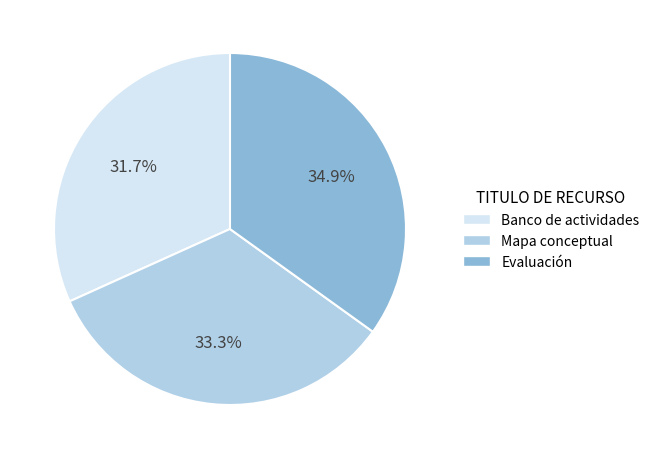

What percentage do Mapa conceptual and Evaluación together represent?

68.3%